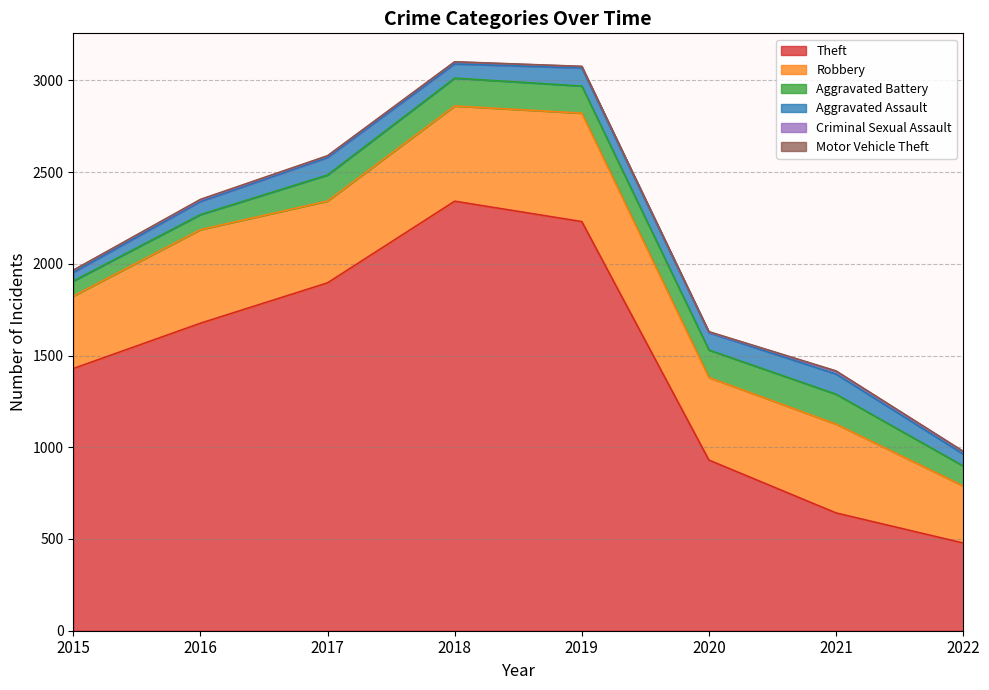

True or false: Aggravated Assault has more than 2 interior local peaks.

True